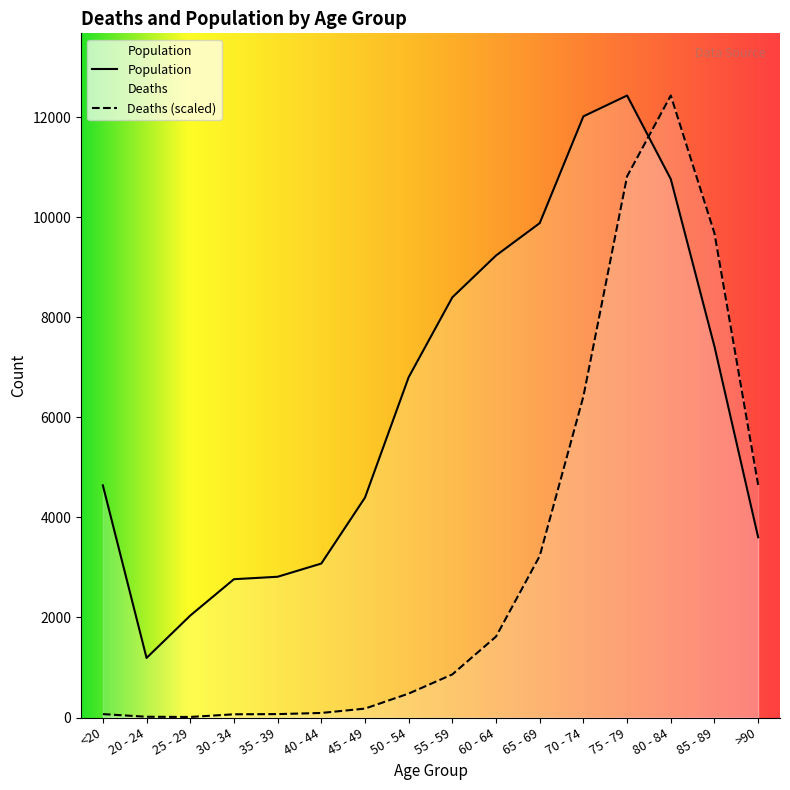

In Population, how many points are lower than both neighbors (excluding endpoints)?

1